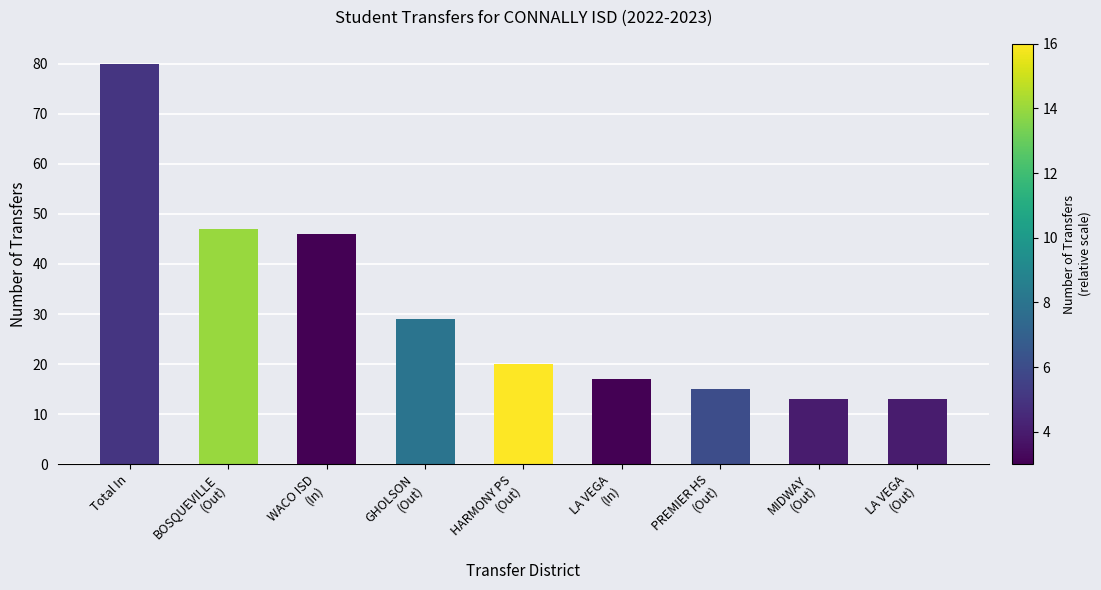

Which category has the highest value across all series?

Total In